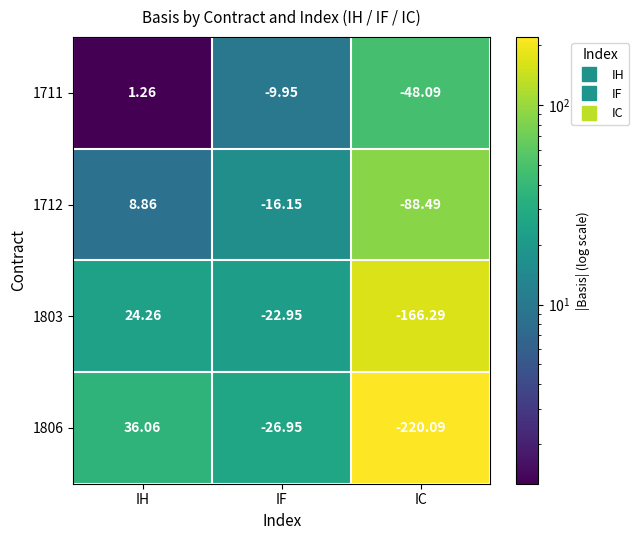

At which category does the chart reach its peak across all series?

IH